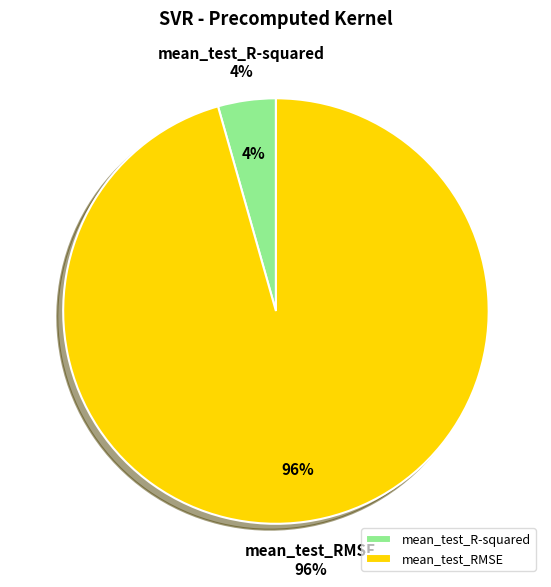

What is the majority slice?

mean_test_RMSE